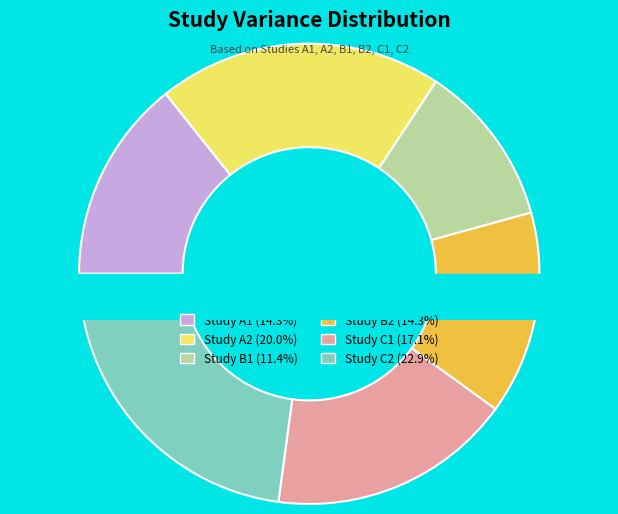

Which category has the biggest portion of the pie?

Study C2